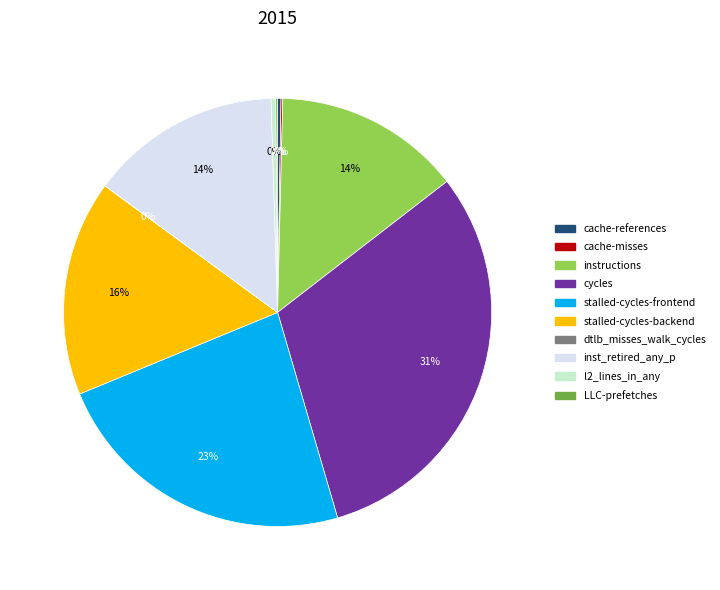

What is the largest slice in the pie chart?

cycles